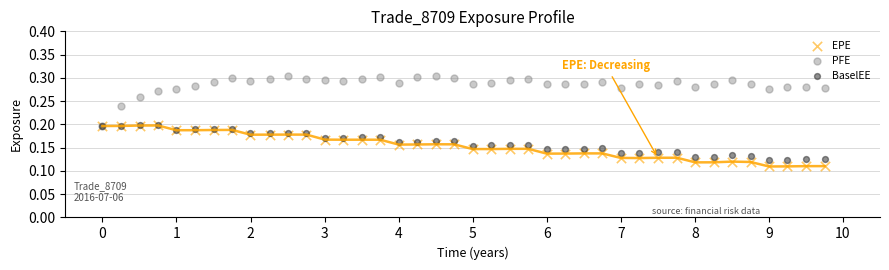

Which series has the largest Y range (max minus min)?

PFE